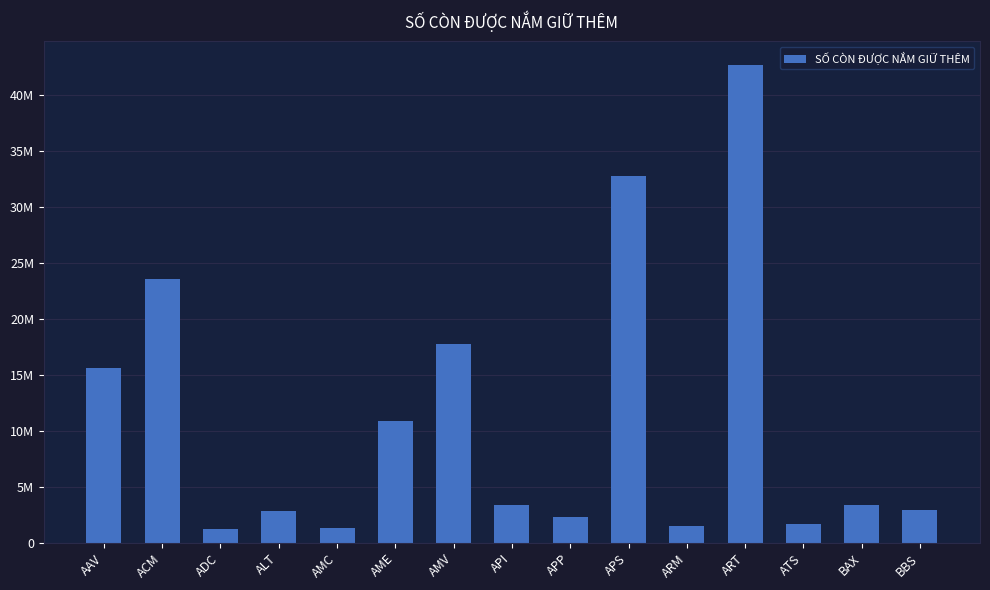

Does the chart contain stacked bars?

No